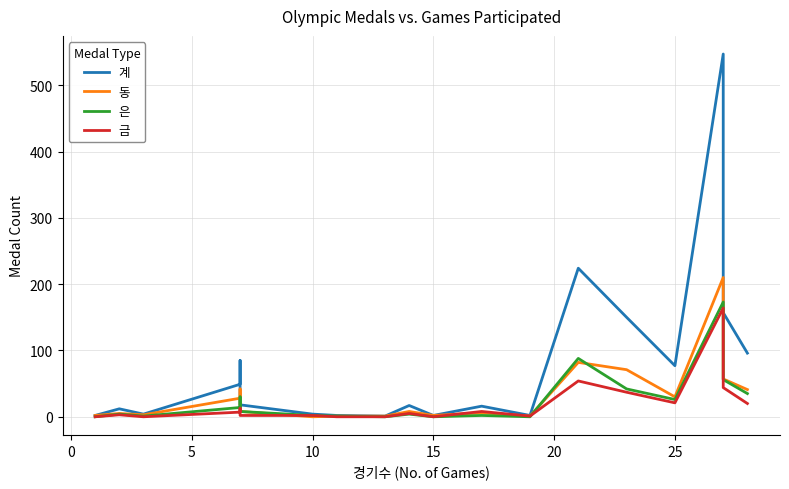

How many times do 은 and 동 cross each other?

2